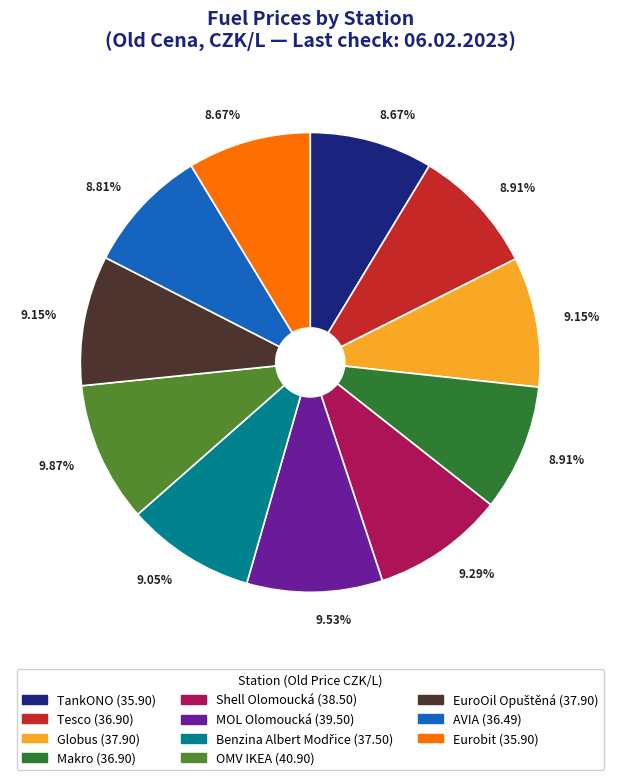

True or false: Globus accounts for 9% of the total.

True